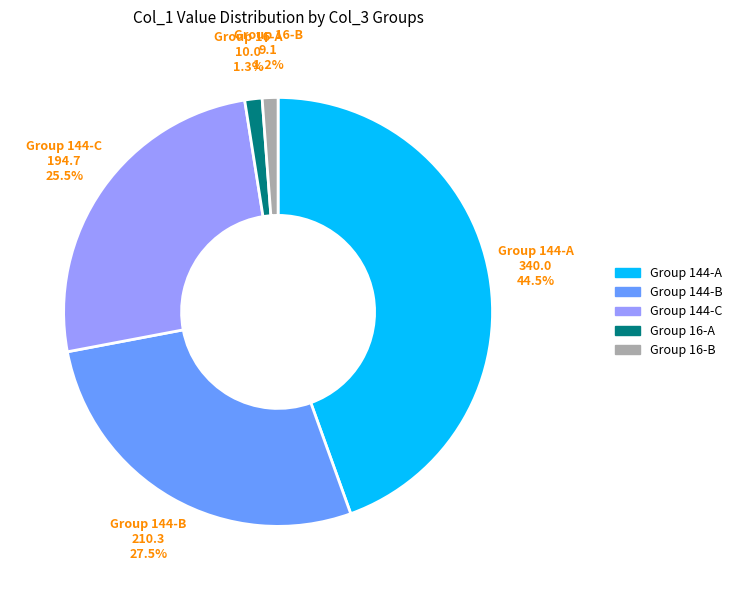

Which slice is the largest?

Group 144-A